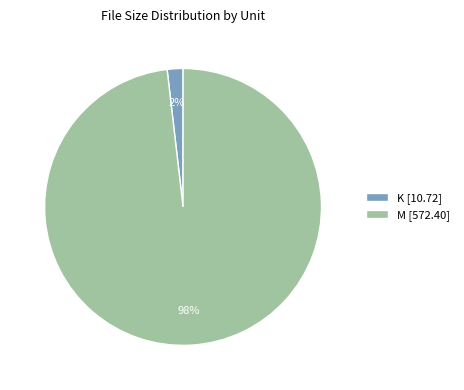

Between M [572.40] and K [10.72], which is larger?

M [572.40]